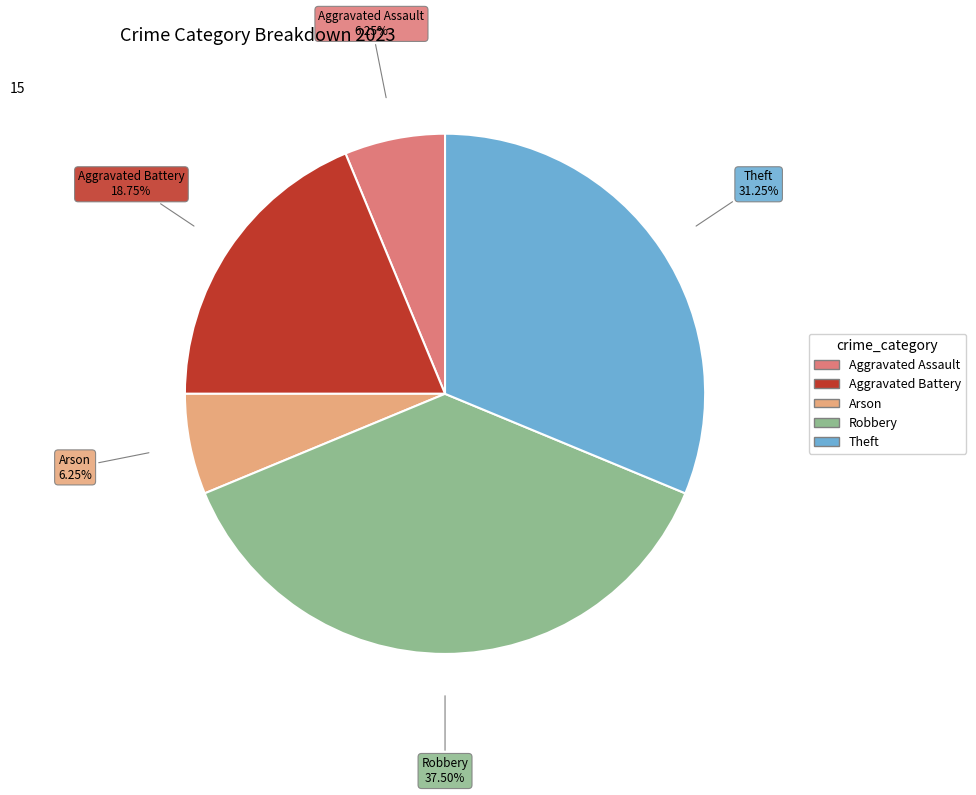

What is the largest slice in the pie chart?

Robbery